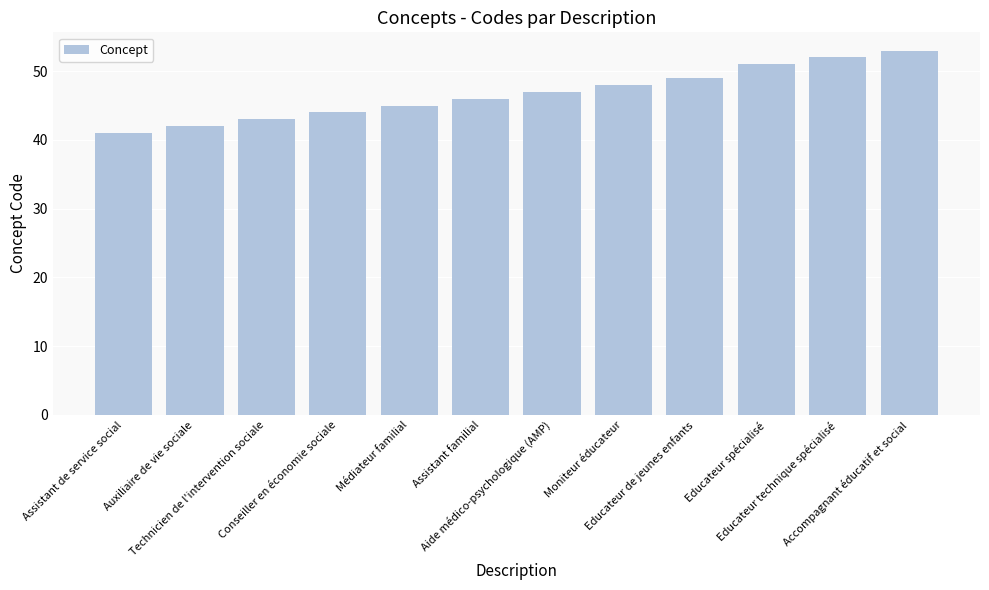

The chart shows a value of 63 at Aide médico-psychologique (AMP). True or false?

False